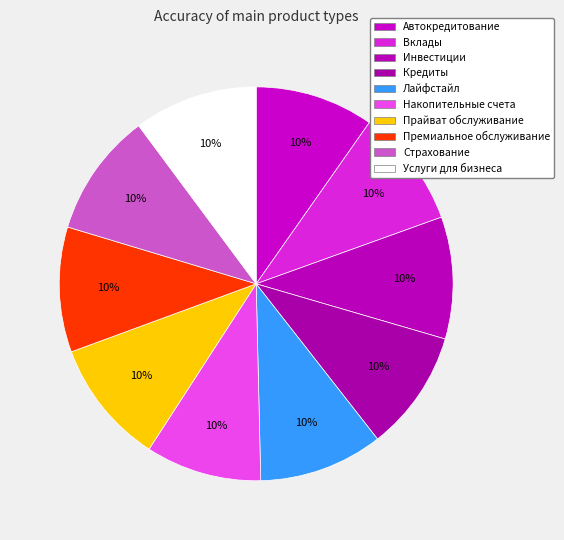

Is the sum of Премиальное обслуживание and Кредиты greater than half?

No